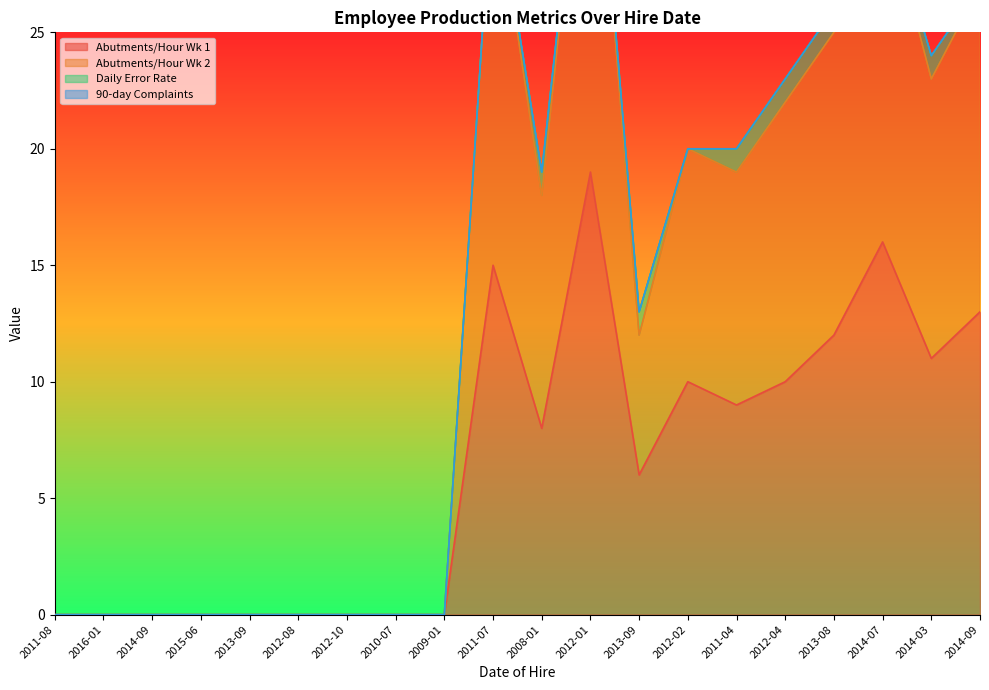

At which category does Abutments/Hour Wk 1 reach its first local valley?

2008-01